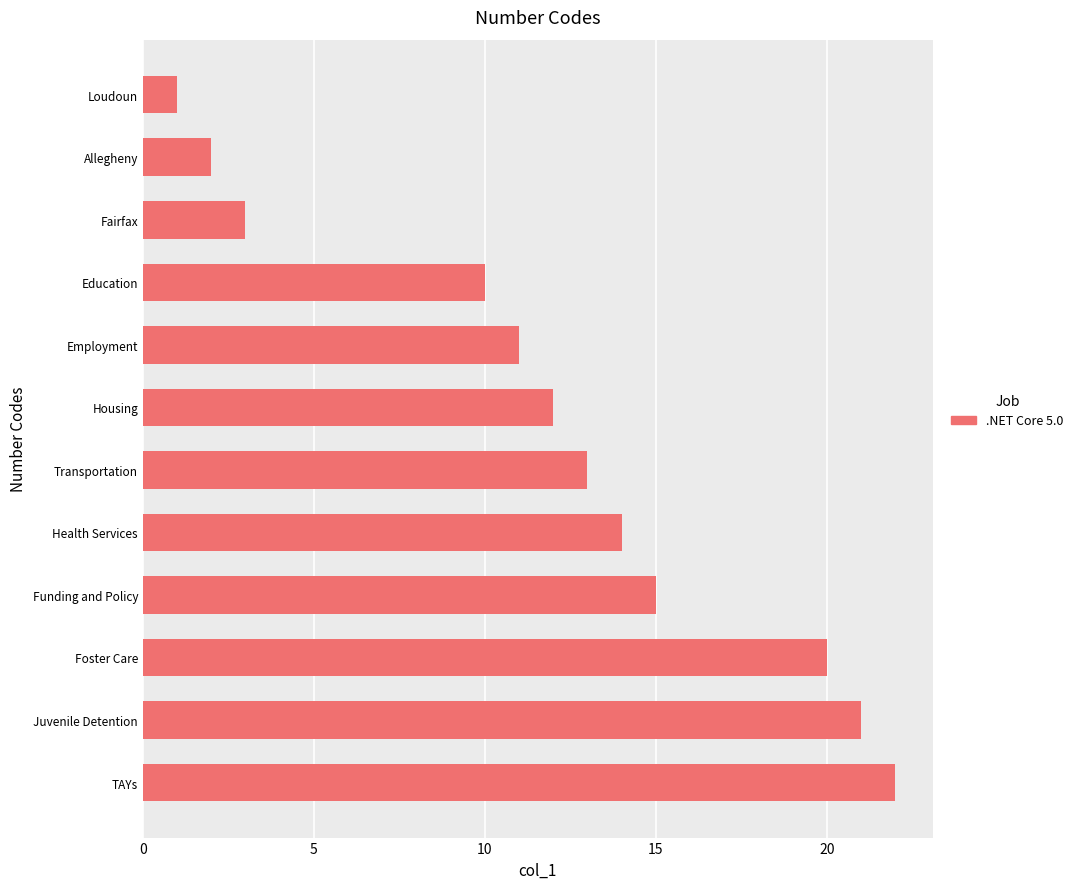

Is it true that the value at Funding and Policy is 24?

False